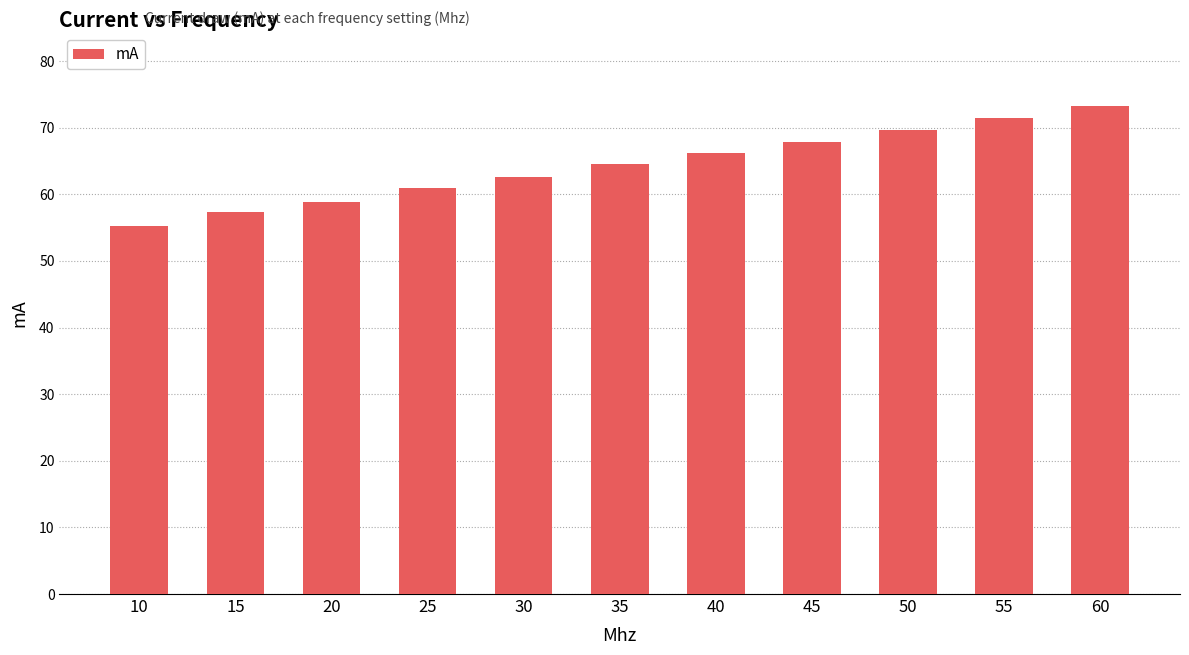

Count the number of categories in the chart.

11